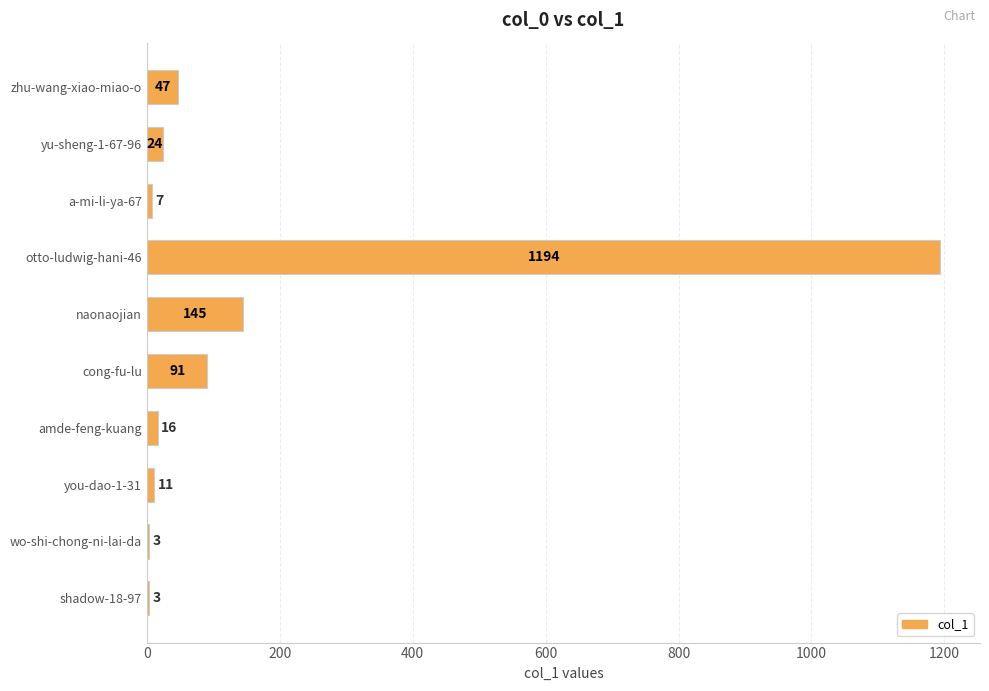

At which category does the chart reach its peak across all series?

otto-ludwig-hani-46